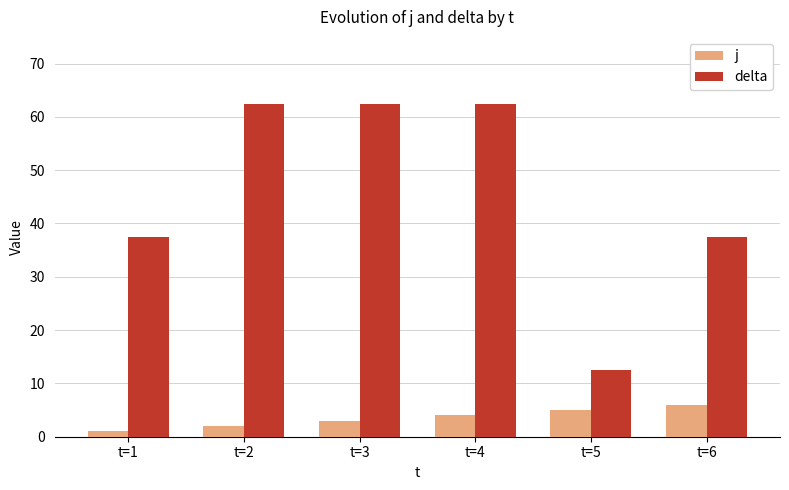

What is the lowest value of the j series?

1.0